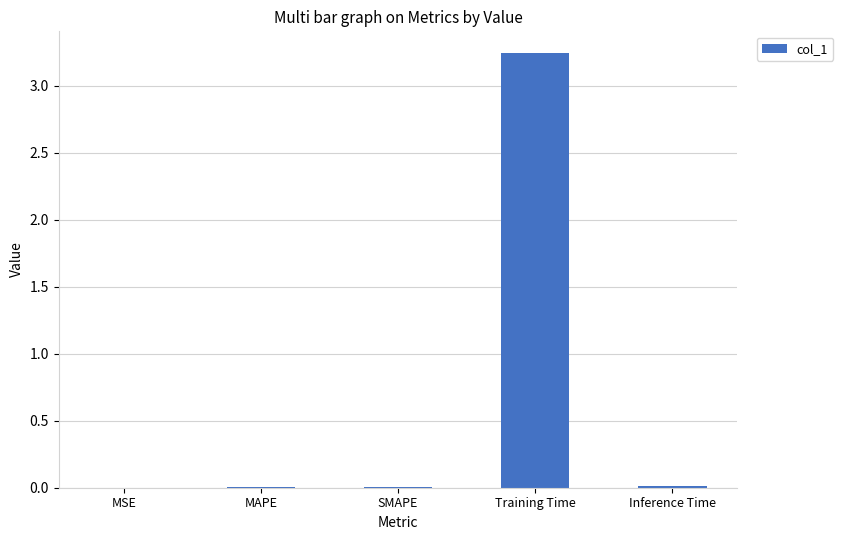

At which category does the chart reach its peak across all series?

Training Time